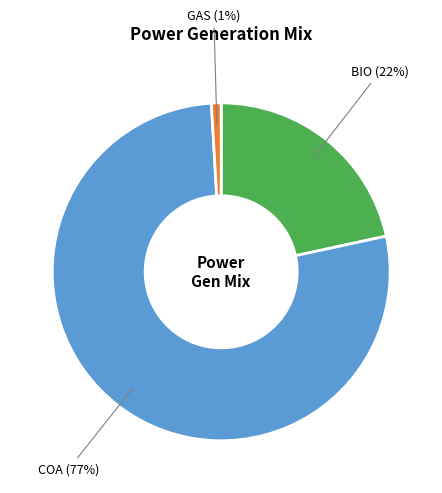

Does any single category account for the majority?

Yes